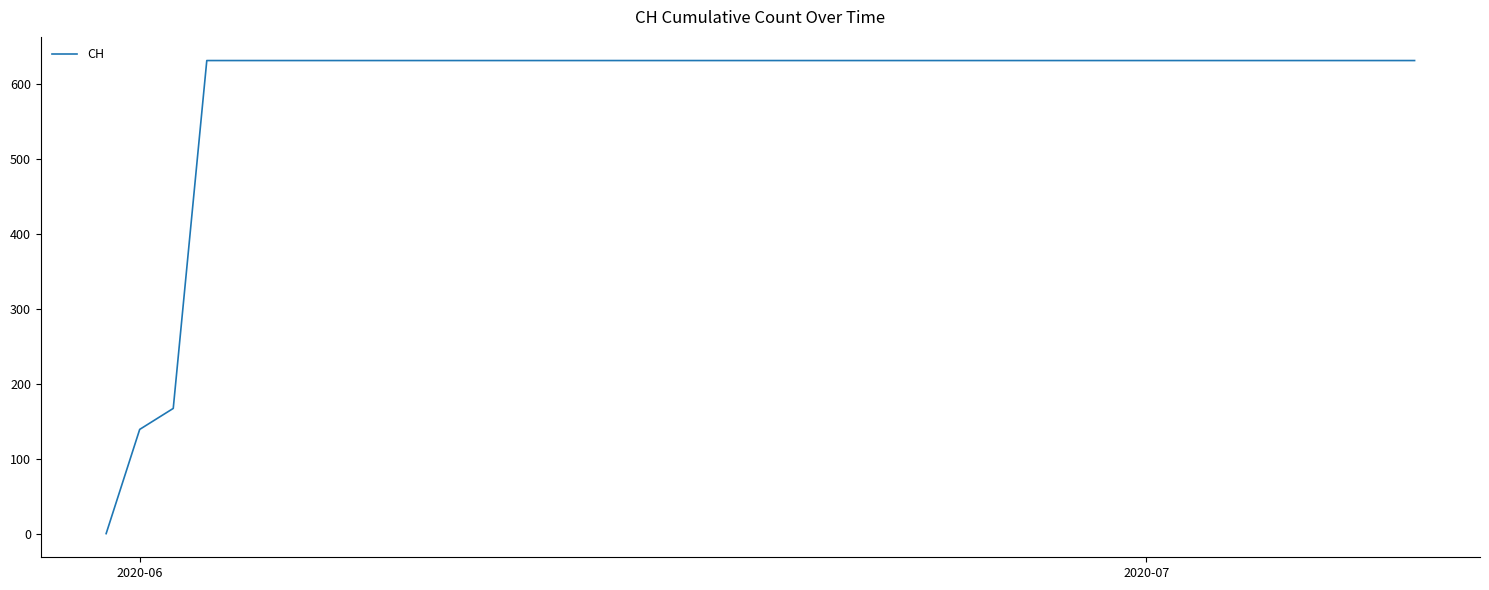

What is the maximum value shown in the chart?

631